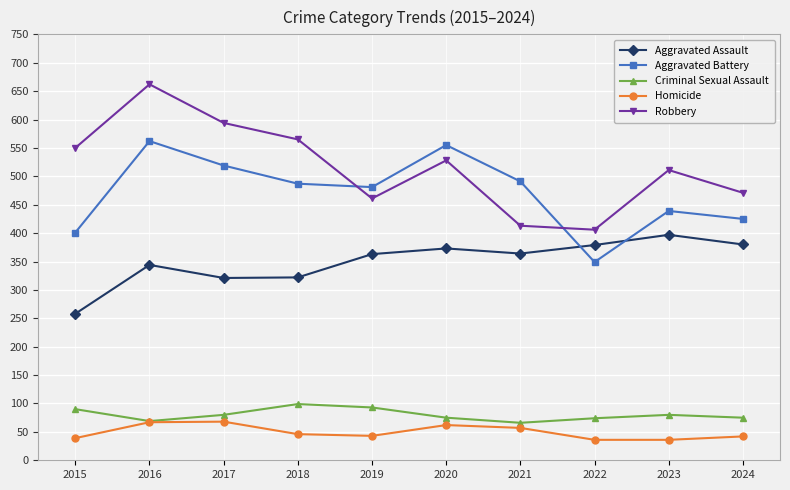

What is the sum of all Aggravated Battery values?

4709